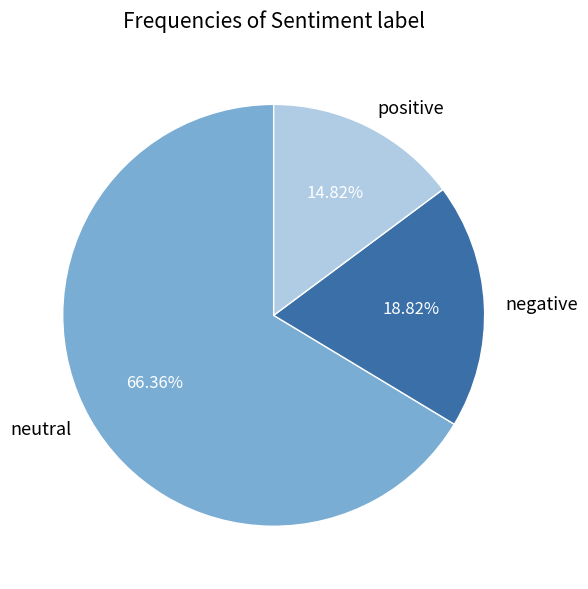

Rank the categories by value from highest to lowest.

neutral, negative, positive